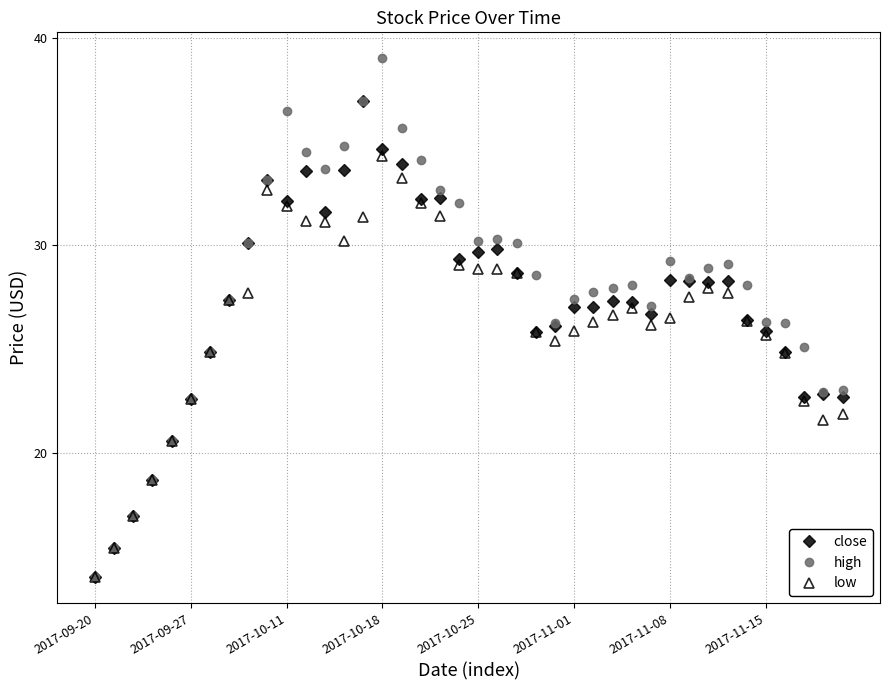

What is the value of the low point at the 16th from the left?

34.3